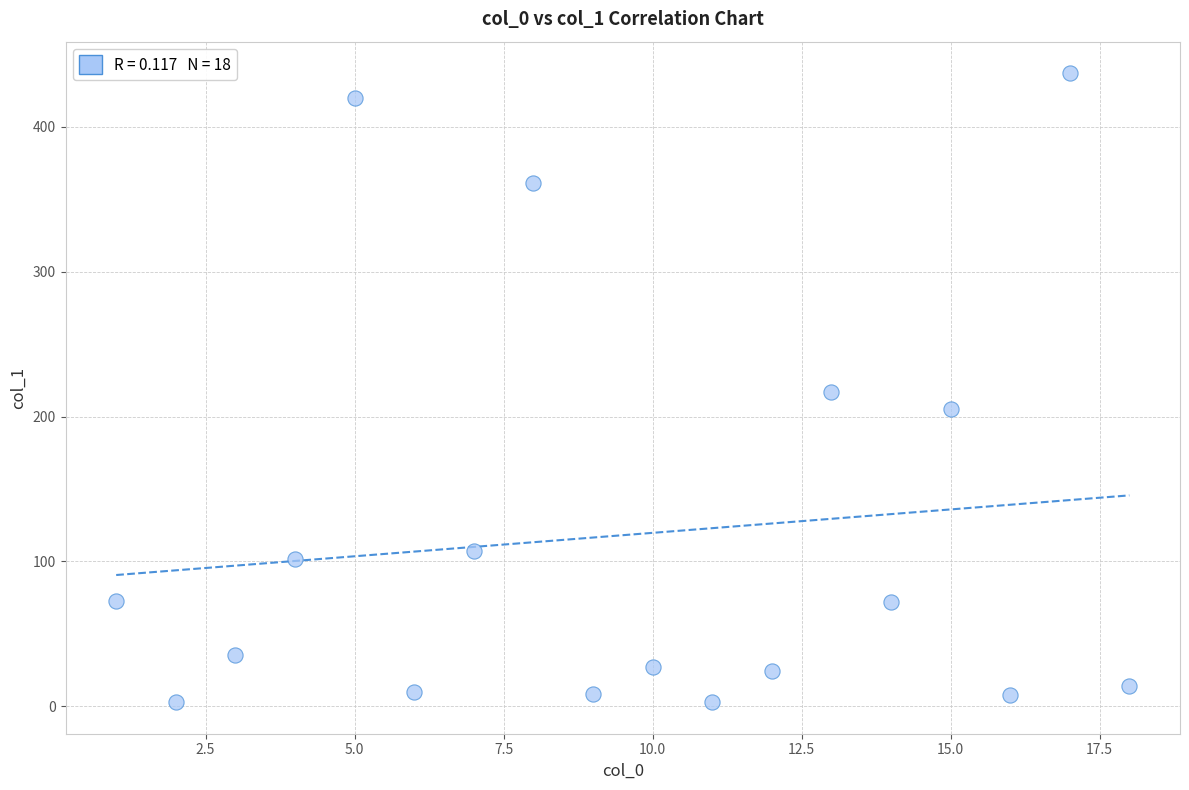

What is the range of X values (max minus min)?

17.0